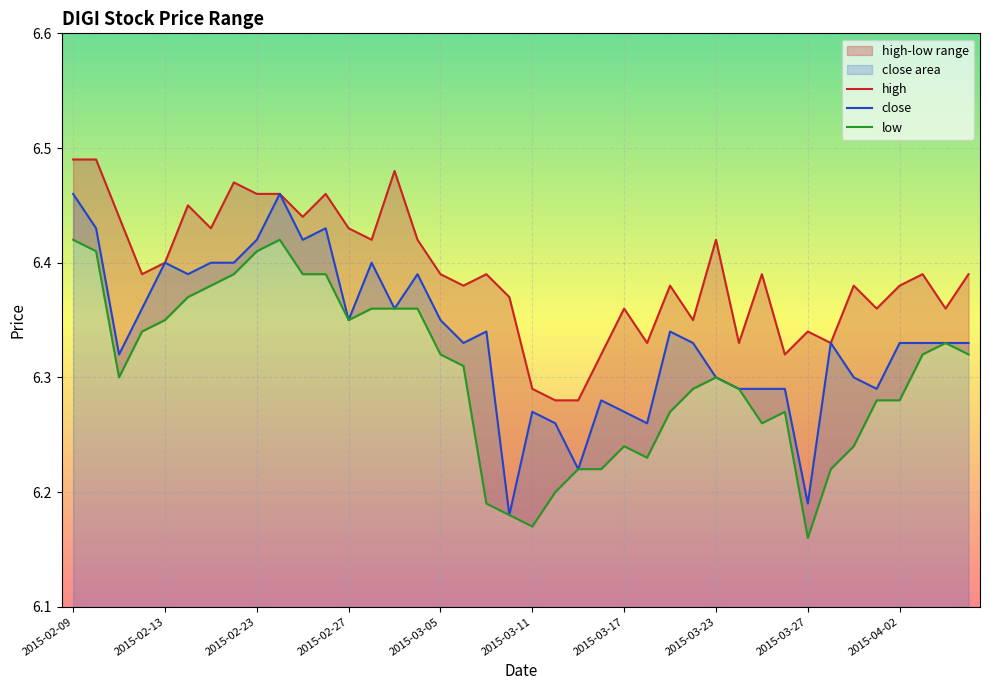

At which category does low reach its first local peak?

2015-02-24